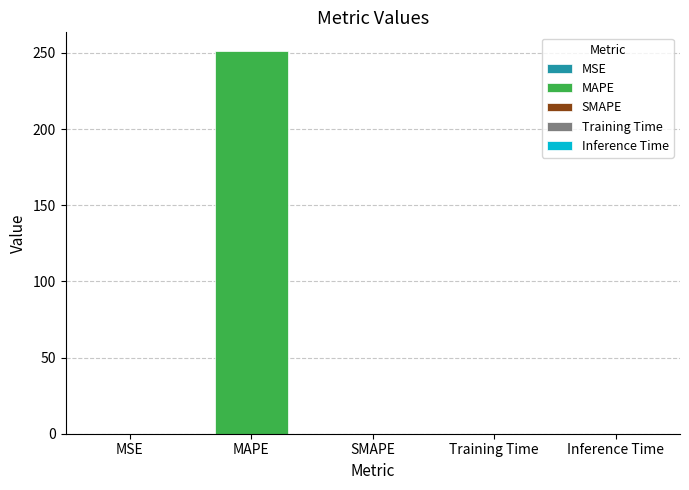

How many data points are above 0?

4